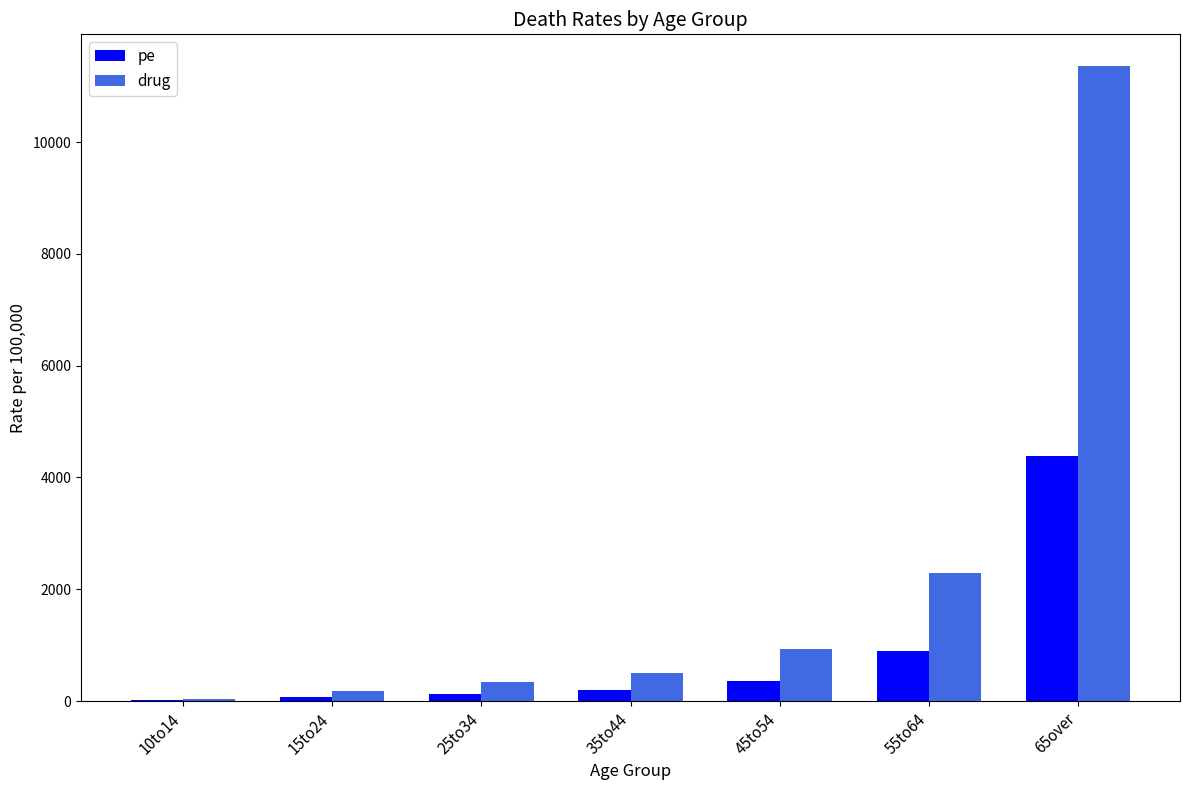

What is the total value across all series at 55to64?

3183.3